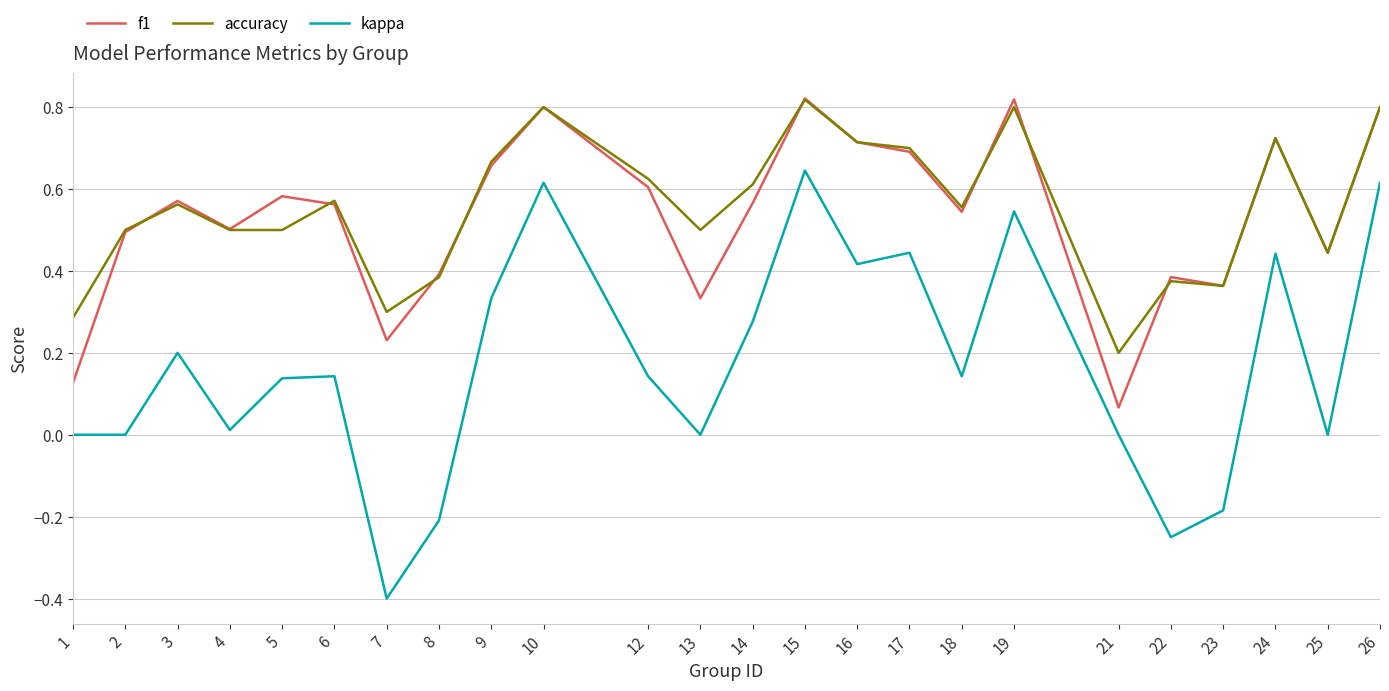

What are all the series names shown in the legend?

f1, accuracy, kappa